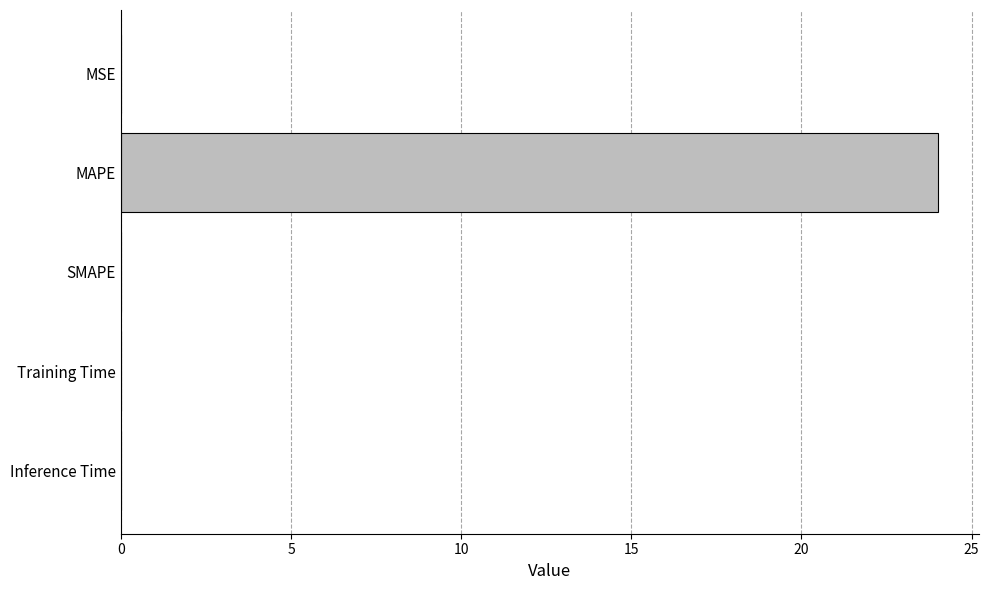

Count the number of data series in this chart.

1